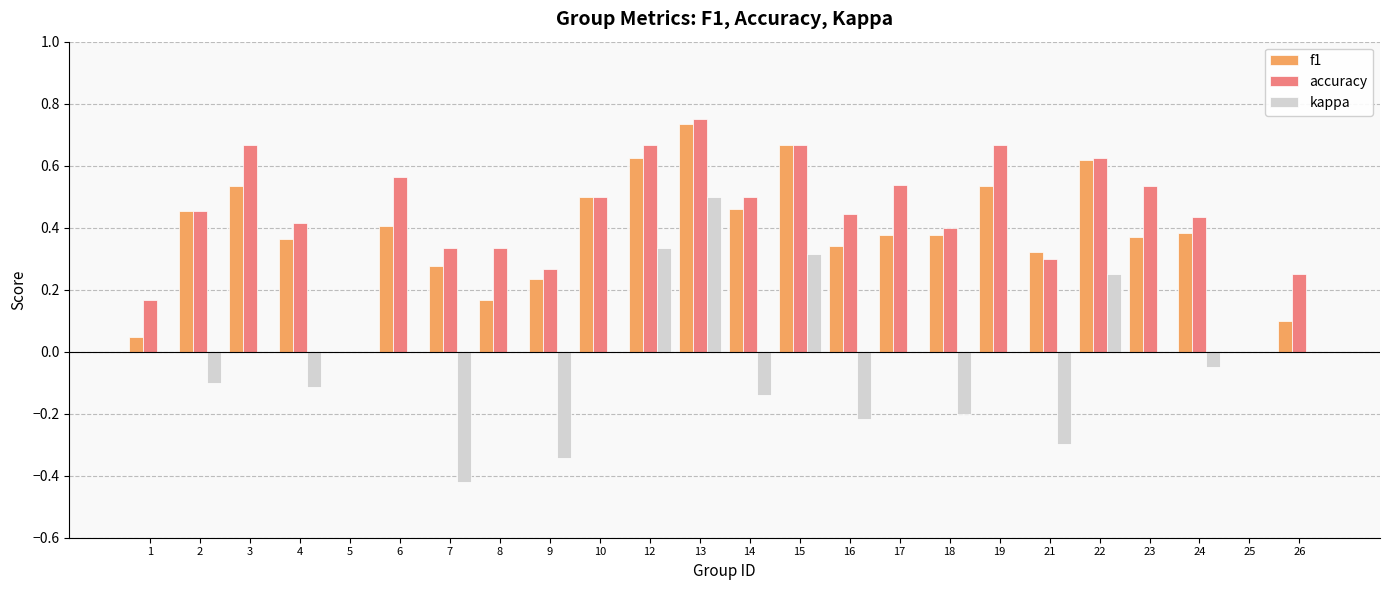

At which category does the chart reach its peak across all series?

13